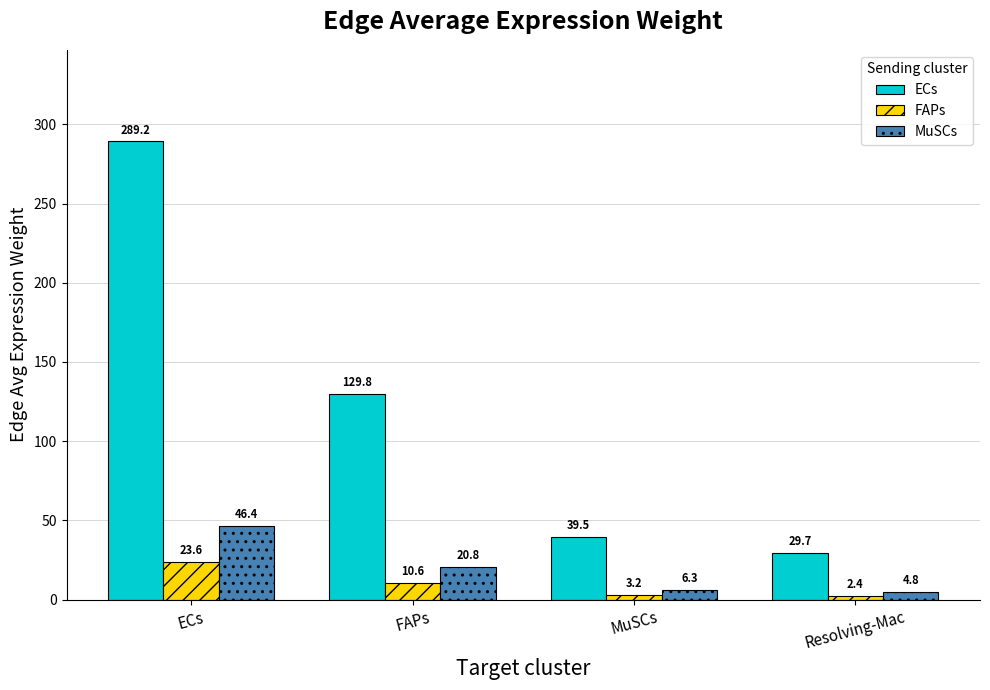

How many values in the MuSCs series are below 20?

2